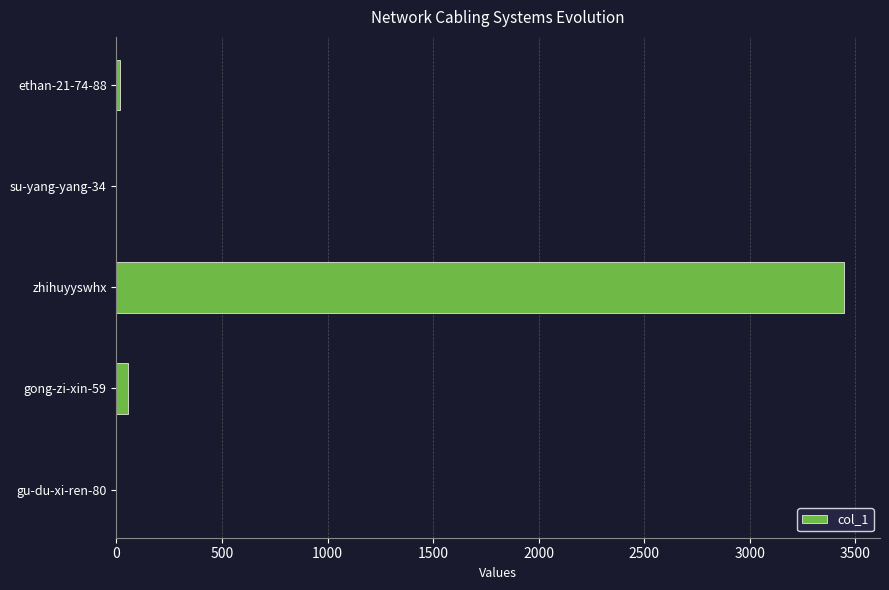

Is it true that the value at su-yang-yang-34 is -1117?

False